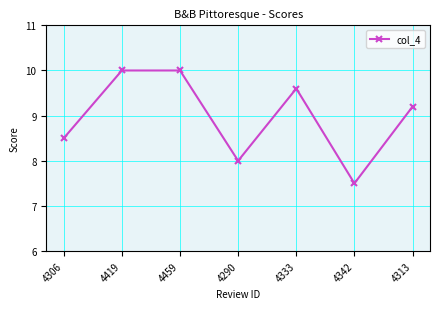

Where is the first local minimum?

4290